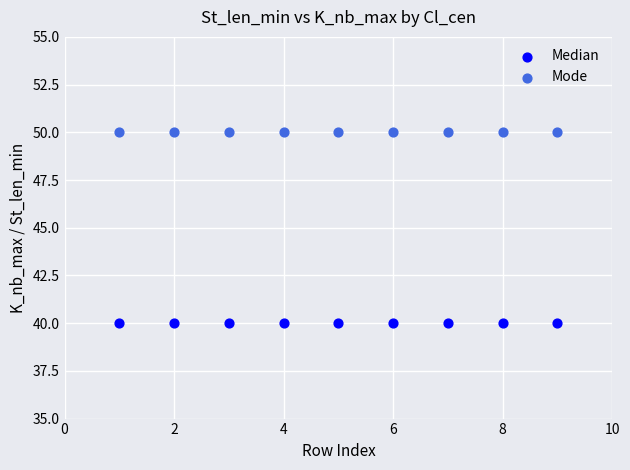

What are all the series names shown in the legend?

Median, Mode